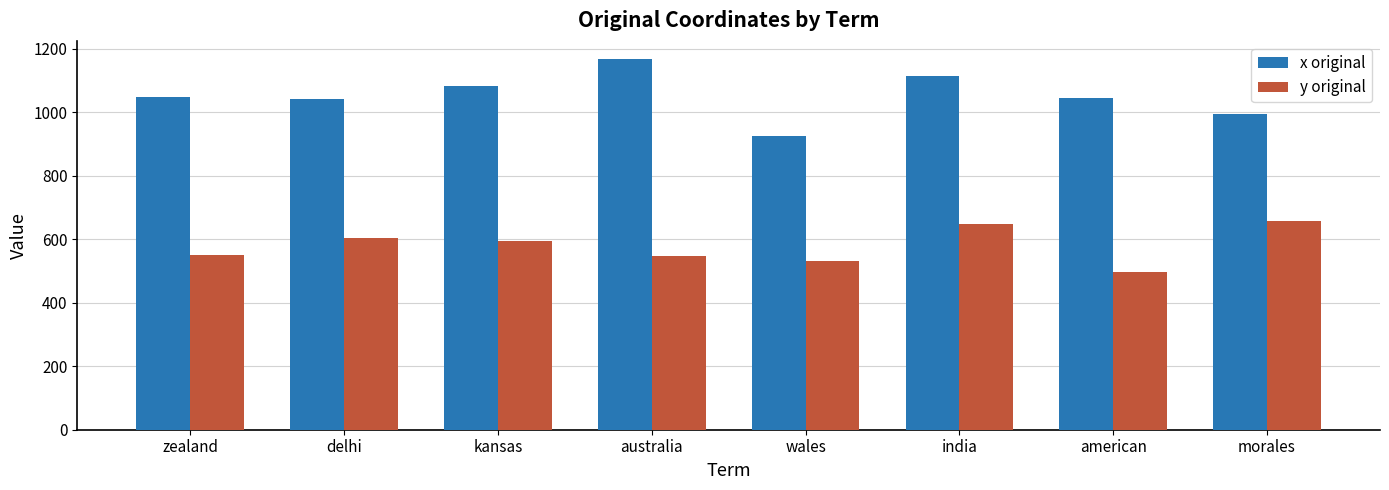

What value does the x original series have at india?

1116